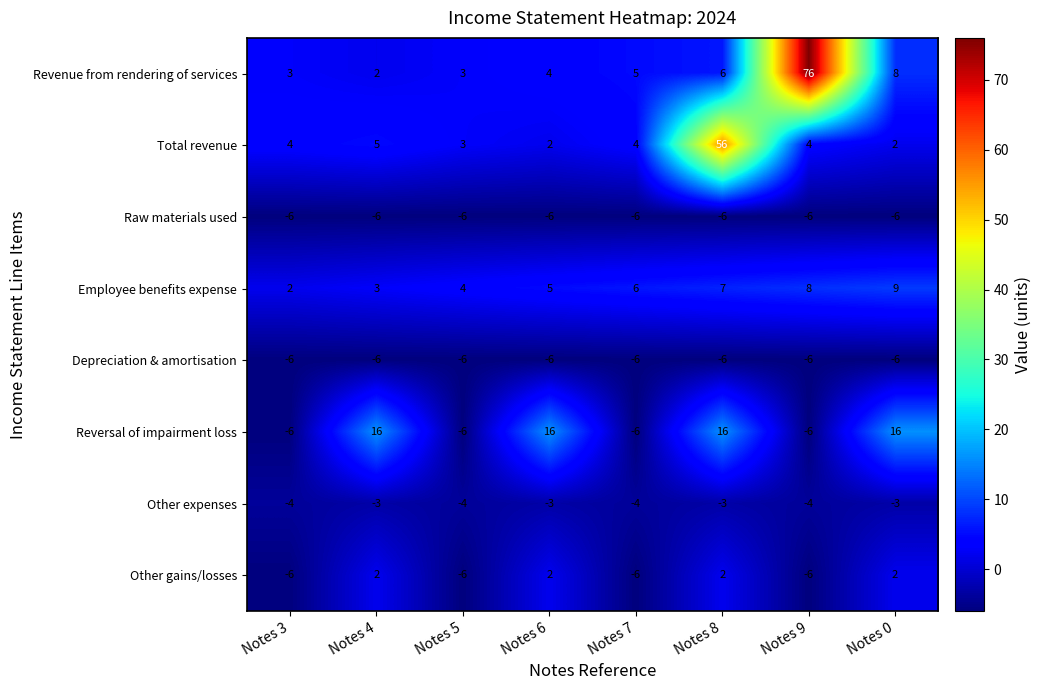

What is the difference between the second highest and second lowest values in the Total revenue series?

3